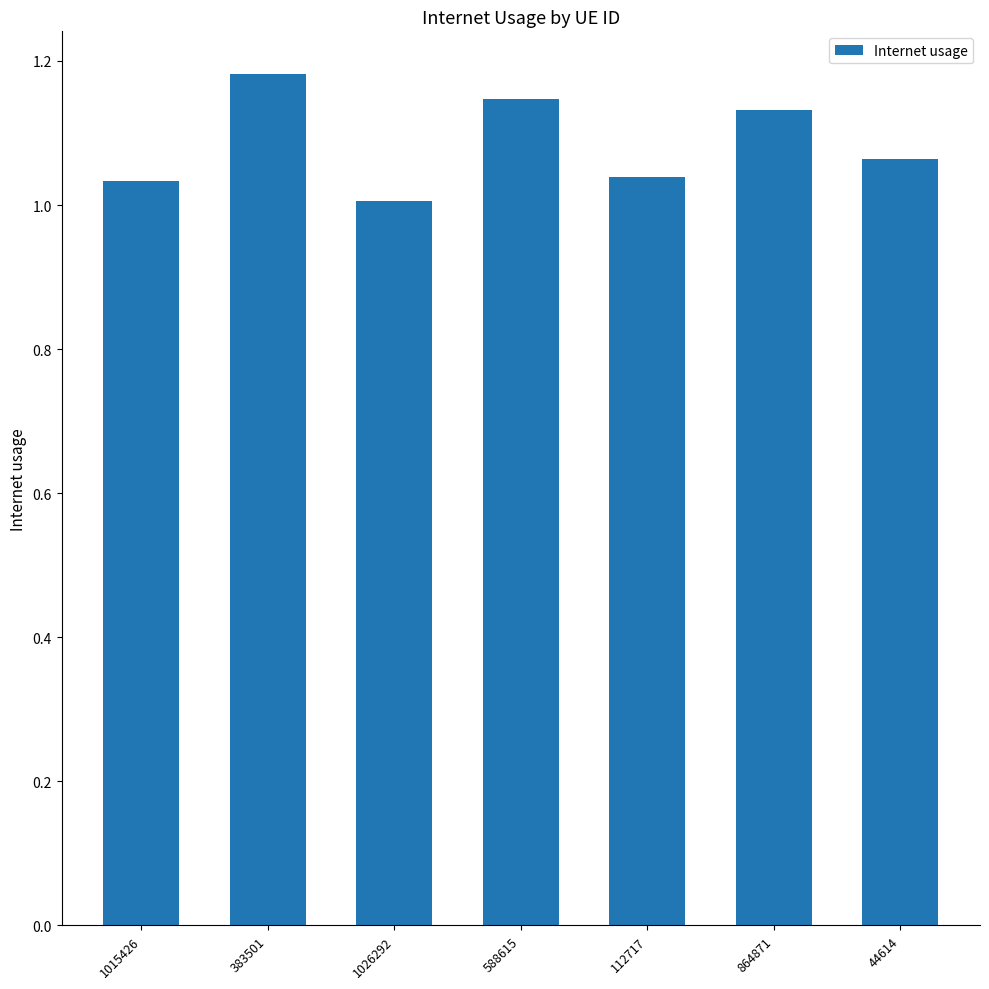

Which label corresponds to the largest value in the chart?

383501